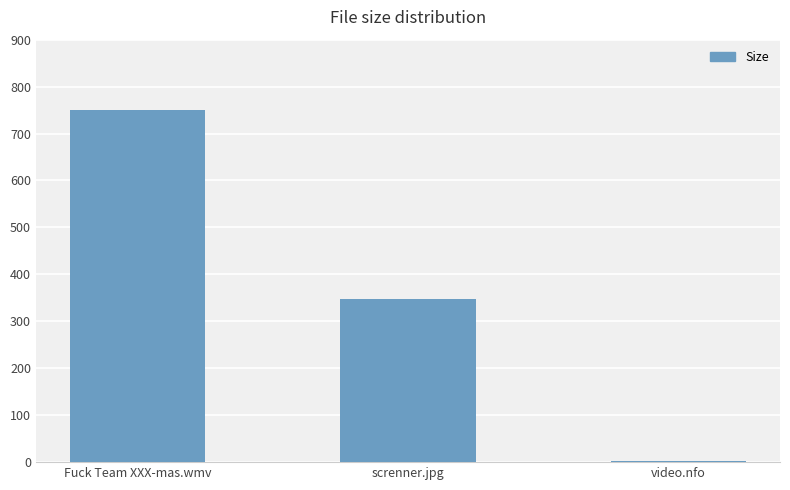

The value at screnner.jpg is 348.3. True or false?

True